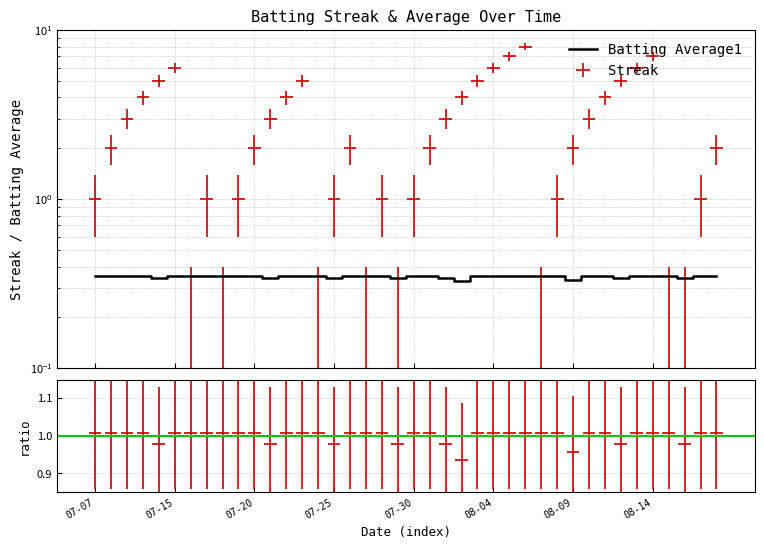

List the labels in order of value, largest first.

2010-07-07, 2010-07-08, 2010-07-09, 2010-07-10, 2010-07-15, 2010-07-16, 2010-07-17, 2010-07-18, 2010-07-19, 2010-07-20, 2010-07-22, 2010-07-23, 2010-07-24, 2010-07-26, 2010-07-27, 2010-07-28, 2010-07-30, 2010-07-31, 2010-08-03, 2010-08-04, 2010-08-05, 2010-08-06, 2010-08-07, 2010-08-08, 2010-08-10, 2010-08-11, 2010-08-13, 2010-08-14, 2010-08-15, 2010-08-17, 2010-08-18, 2010-07-11, 2010-07-21, 2010-07-25, 2010-07-29, 2010-08-01, 2010-08-12, 2010-08-16, 2010-08-09, 2010-08-02